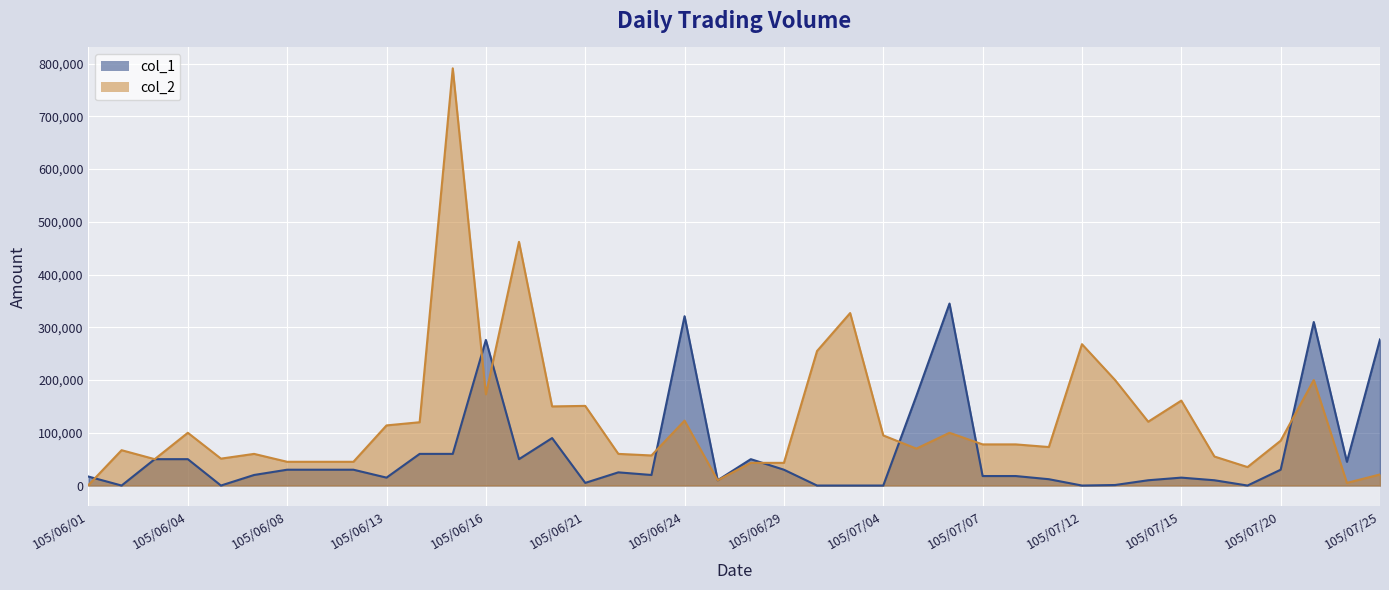

Is it true that col_2 equals 123000 at 105/06/24?

True